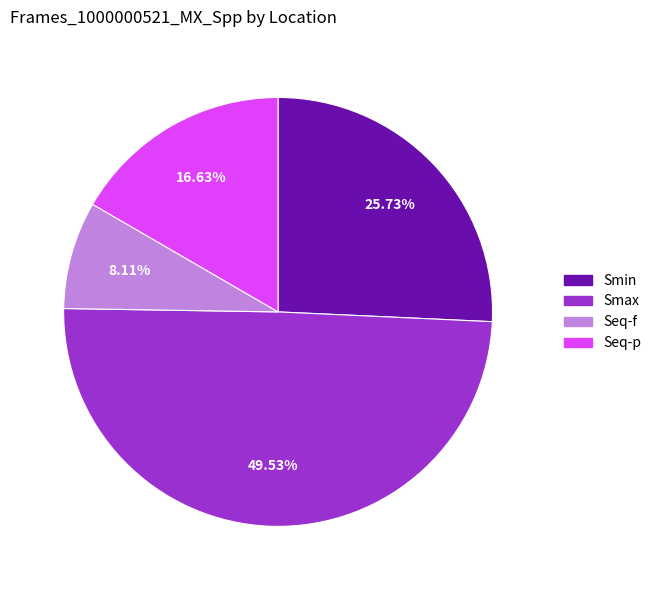

Is there a majority slice in this chart?

No